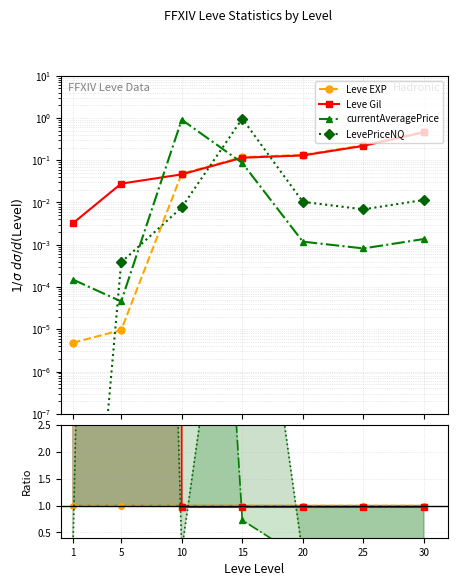

At 15, list the series in order from smallest to largest.

currentAveragePrice, Leve Gil, Leve EXP, LevePriceNQ